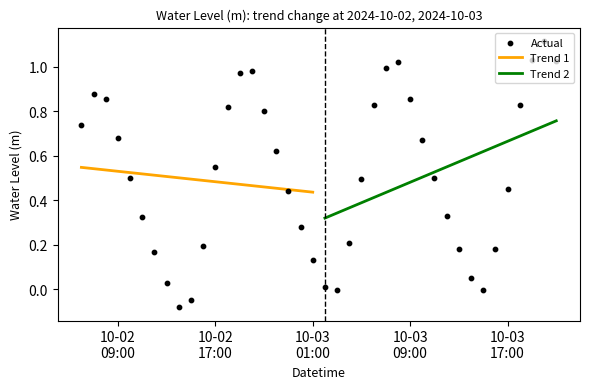

Which has a higher value, 2024-10-02 20:00:00 or 2024-10-02 10:00:00?

2024-10-02 20:00:00